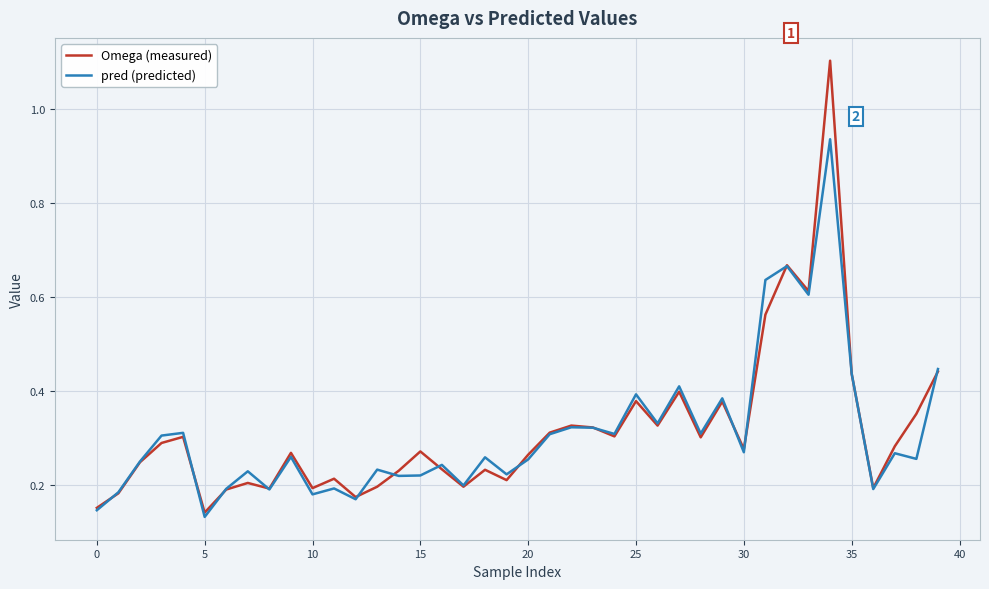

How many lines are shown in the chart?

2